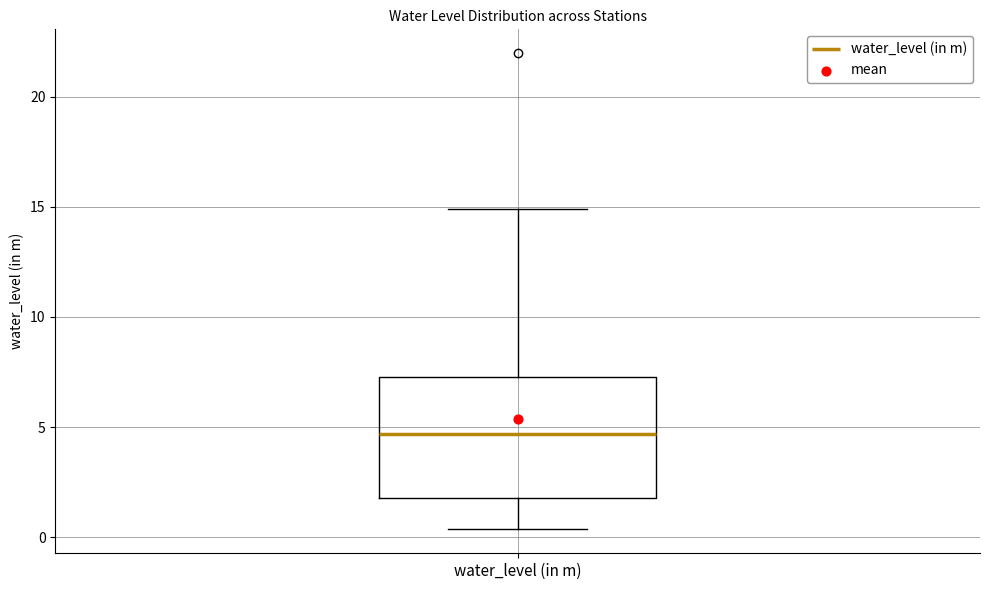

Where does the median line of the box for water_level (in m) sit on the y-axis? The values are not printed on the chart, so give them approximately, as read against the axis.

4.5